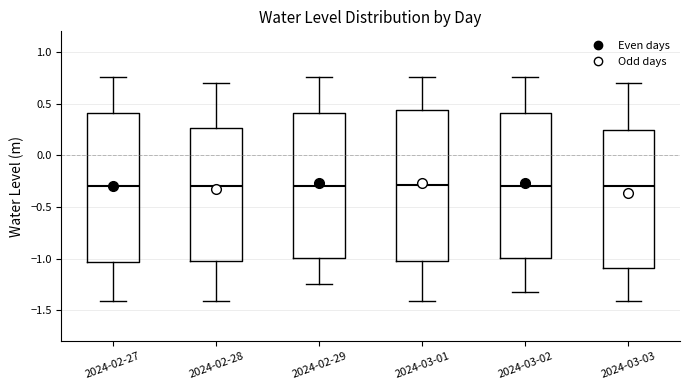

Reading left to right, transcribe this box plot: for each box, give where its median line is, the range the box spans, and where its two whiskers end, as read against the y-axis. The values are not printed on the chart, so give them approximately, as read against the axis.

2024-02-27: median -0.30, box -1.05 to 0.40, whiskers -1.40 to 0.75
2024-02-28: median -0.30, box -1.05 to 0.25, whiskers -1.40 to 0.70
2024-02-29: median -0.30, box -1.00 to 0.40, whiskers -1.25 to 0.75
2024-03-01: median -0.30, box -1.05 to 0.45, whiskers -1.40 to 0.75
2024-03-02: median -0.30, box -1.00 to 0.40, whiskers -1.35 to 0.75
2024-03-03: median -0.30, box -1.10 to 0.25, whiskers -1.40 to 0.70